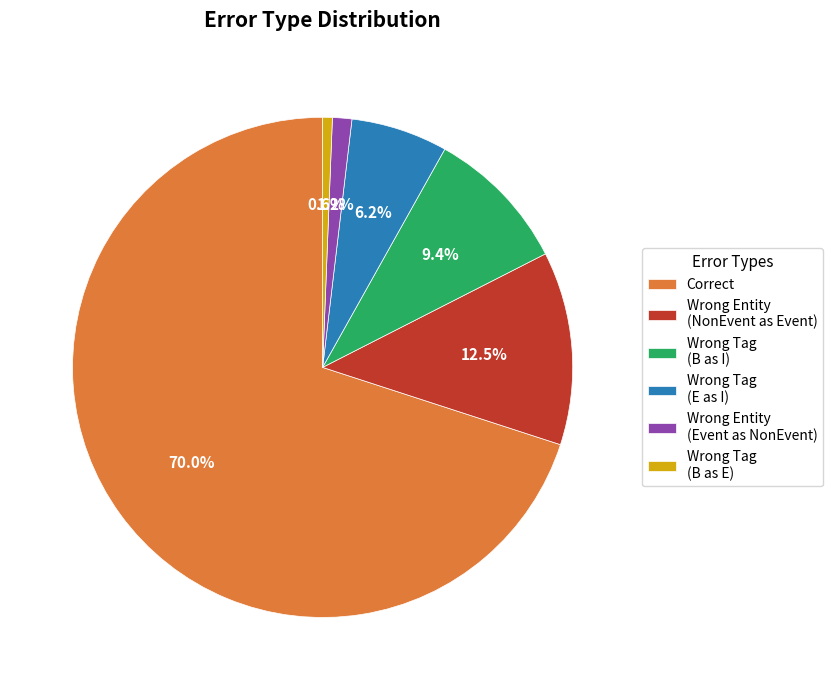

Which has a higher value, Wrong Tag (B as I) or Wrong Entity (NonEvent as Event)?

Wrong Entity (NonEvent as Event)